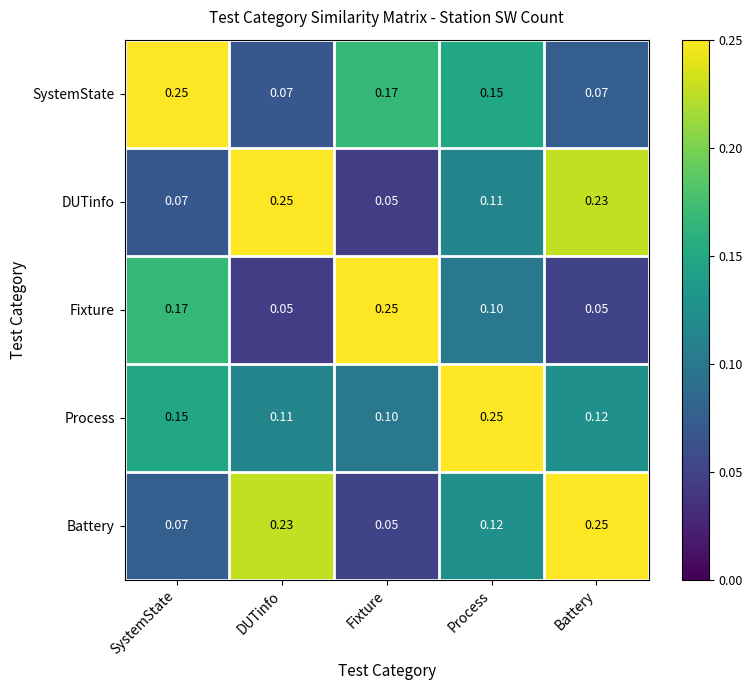

At which category is the sum across all series the highest?

Process